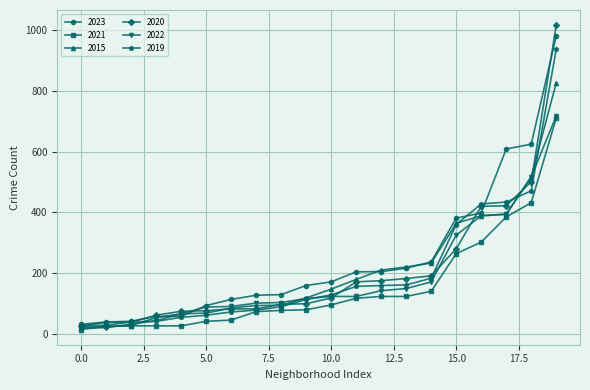

Which series has the largest range (max minus min)?

2020